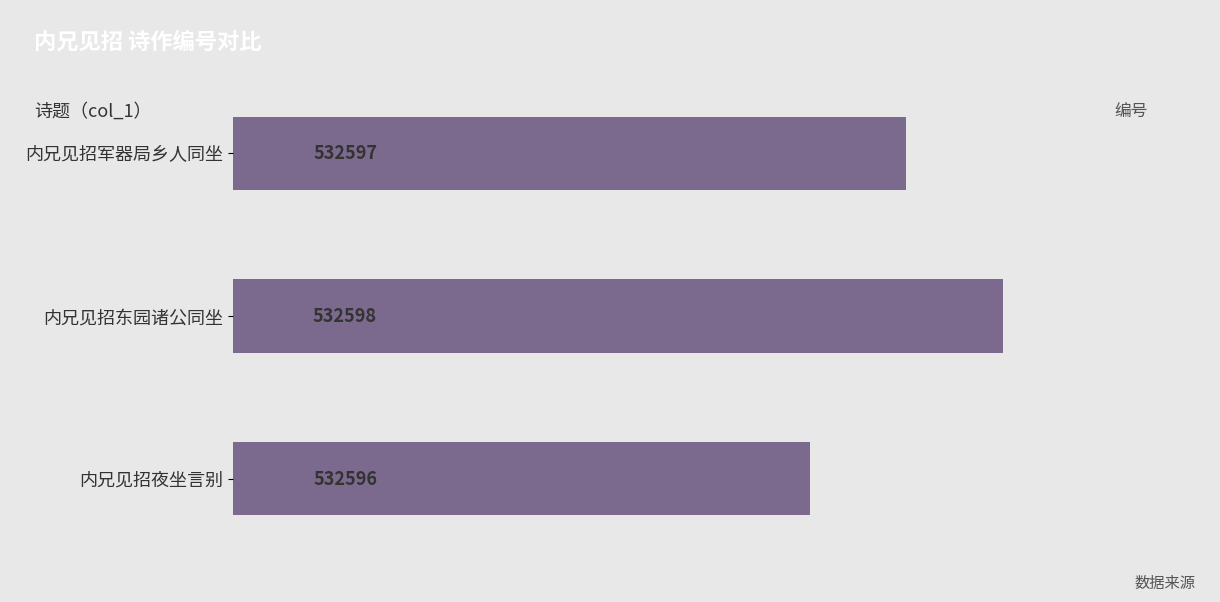

How many values are between 532596 and 532598?

3